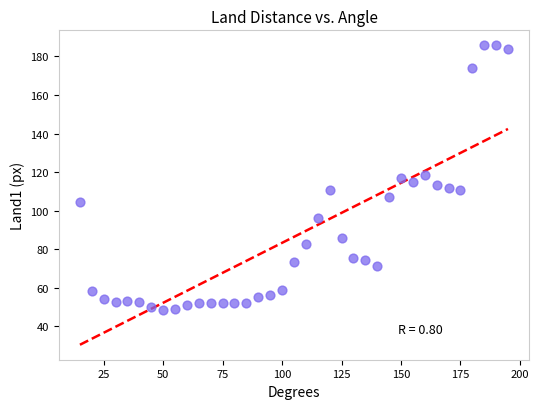

What is the range of X values (max minus min)?

180.0